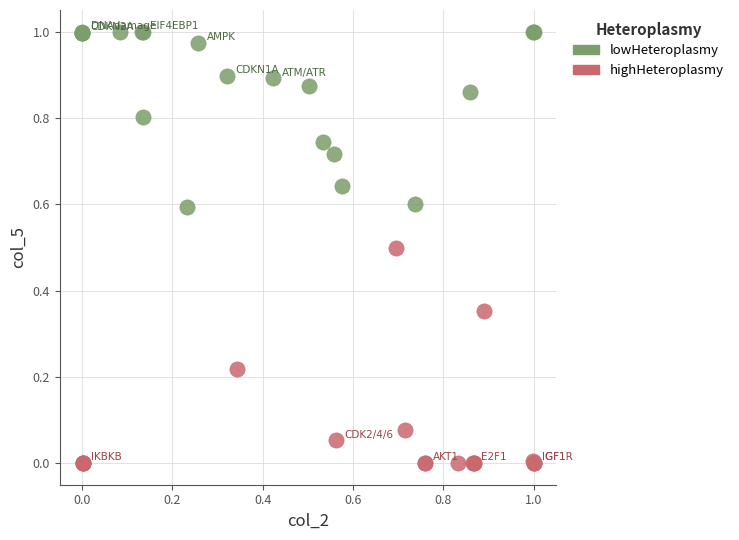

Which series contains the highest Y value?

lowHeteroplasmy